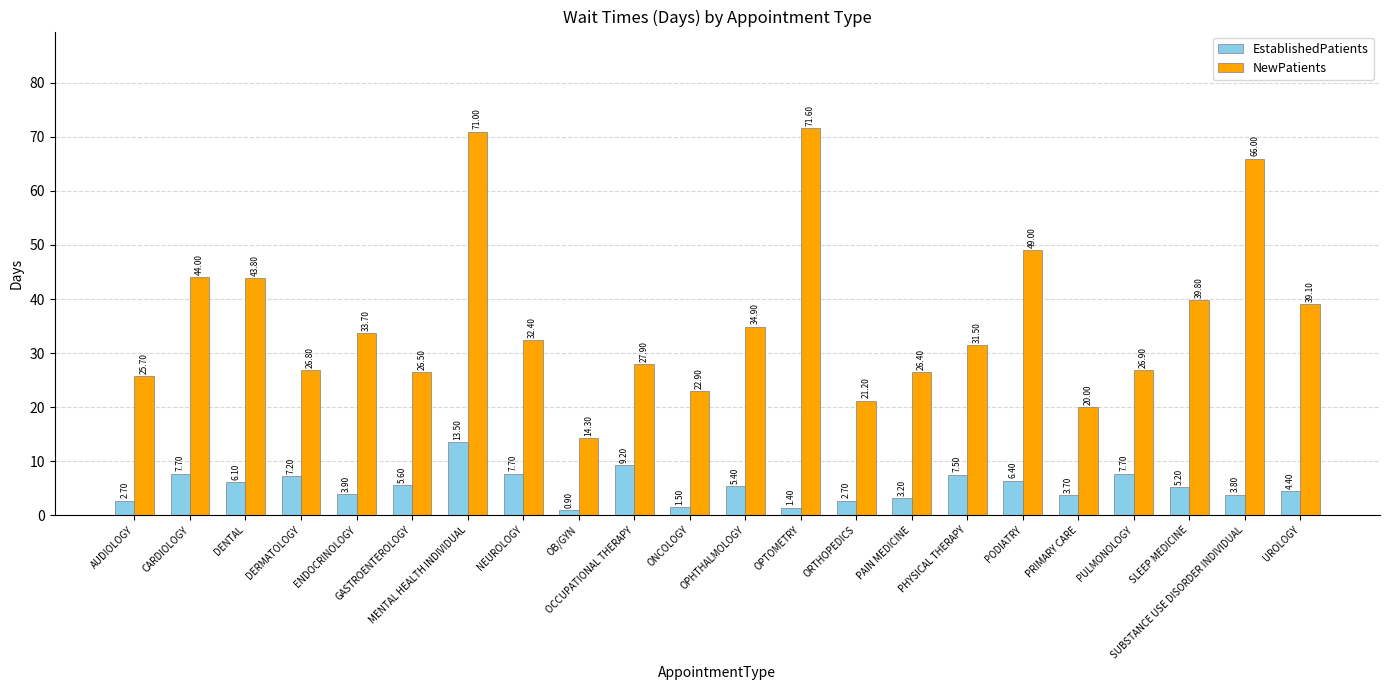

What is the minimum value for NewPatients?

14.3